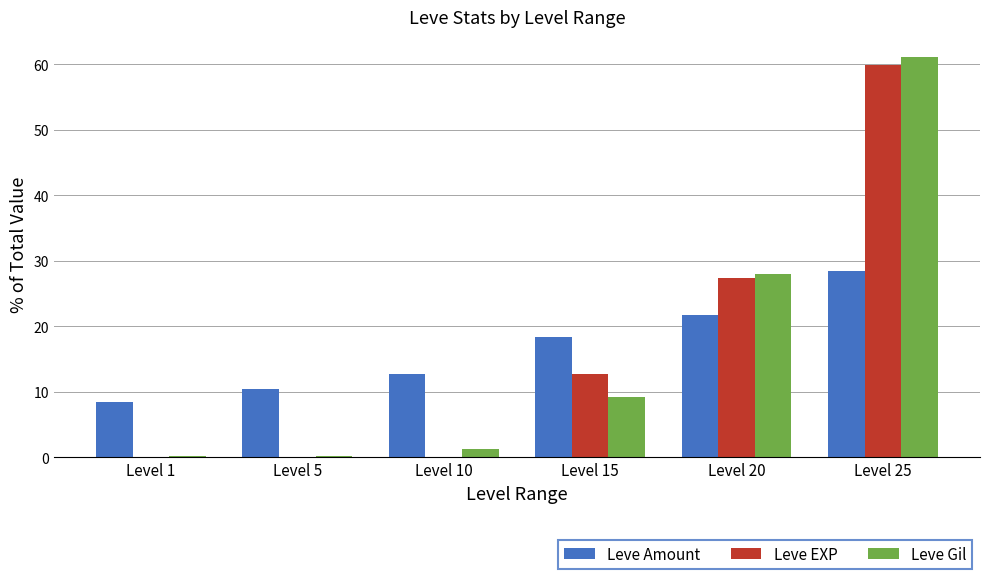

Which label corresponds to the largest value in the chart?

Level 25